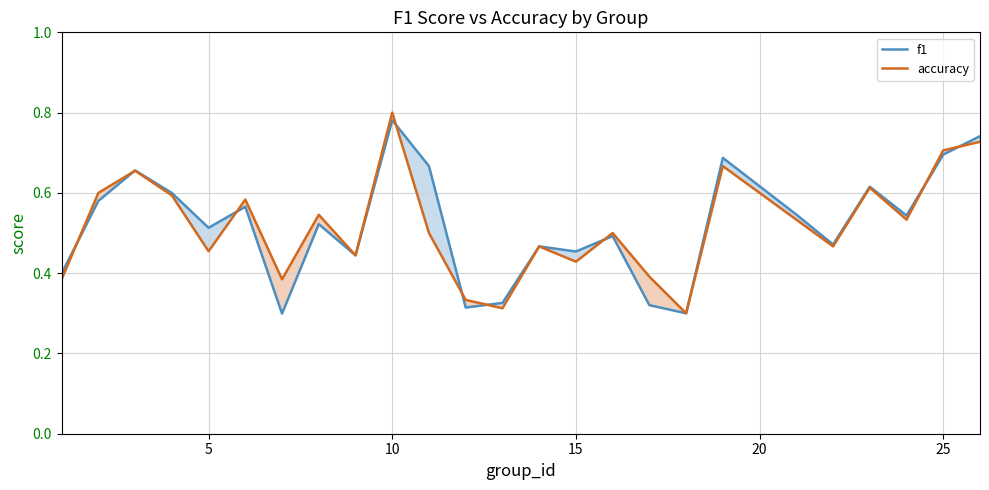

What is the minimum value for accuracy?

0.3